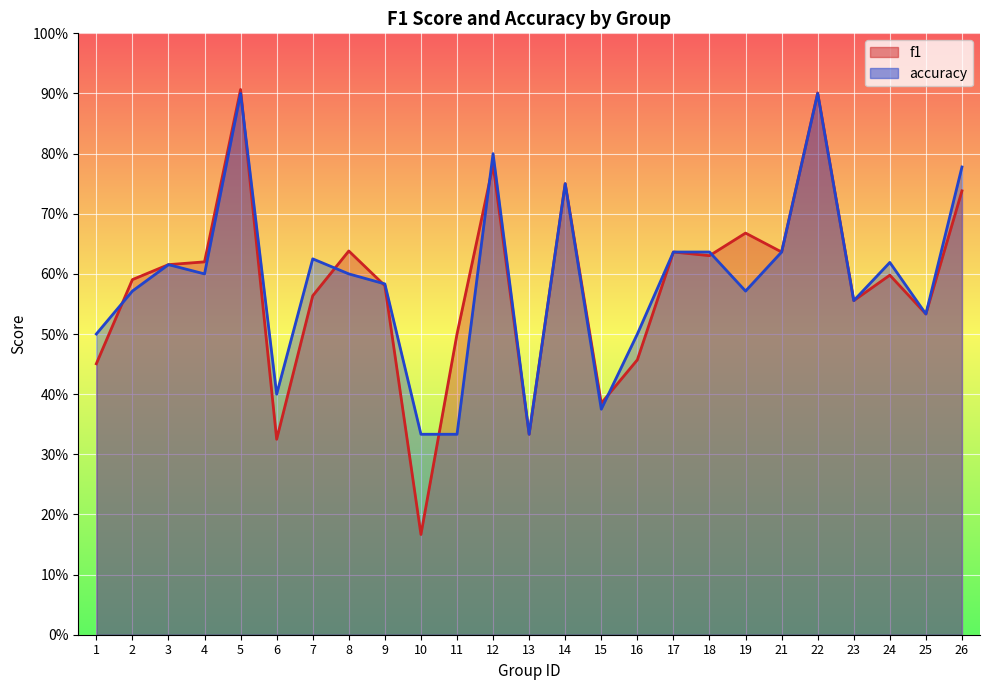

At how many categories does at least one series exceed 0?

25